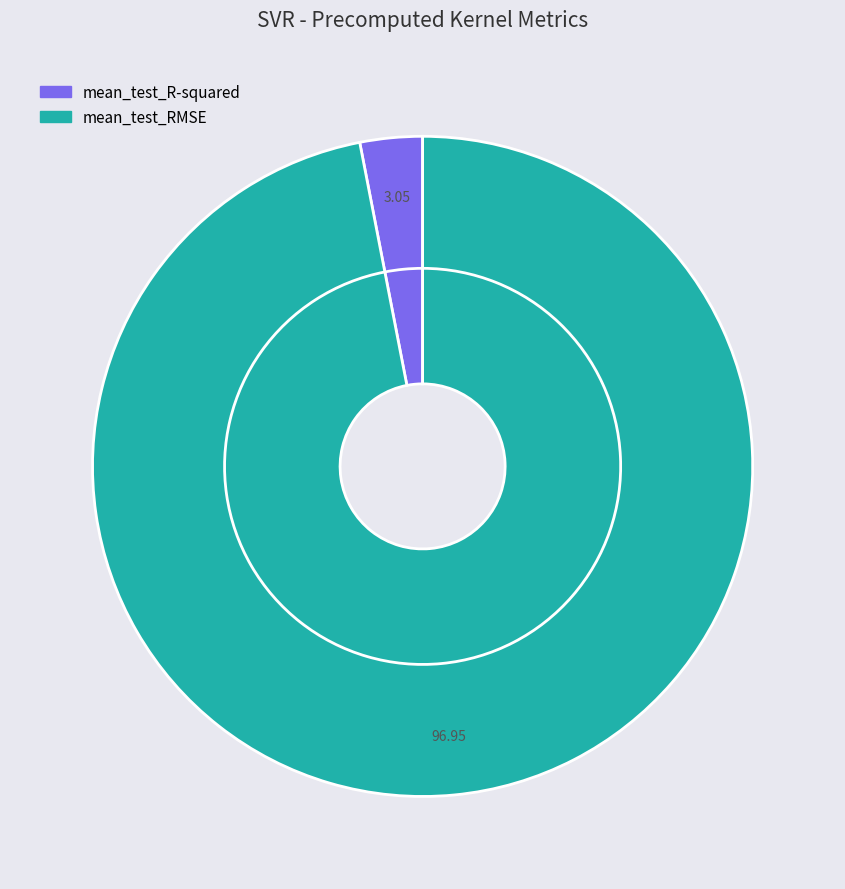

How many slices are in this pie chart?

2